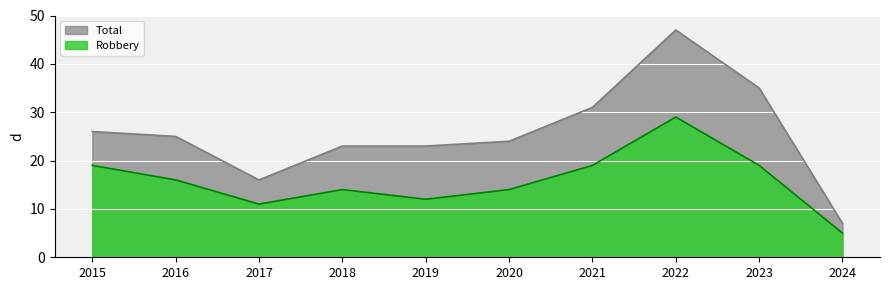

What is the approximate value of Robbery at 2020, to the nearest 10?

10